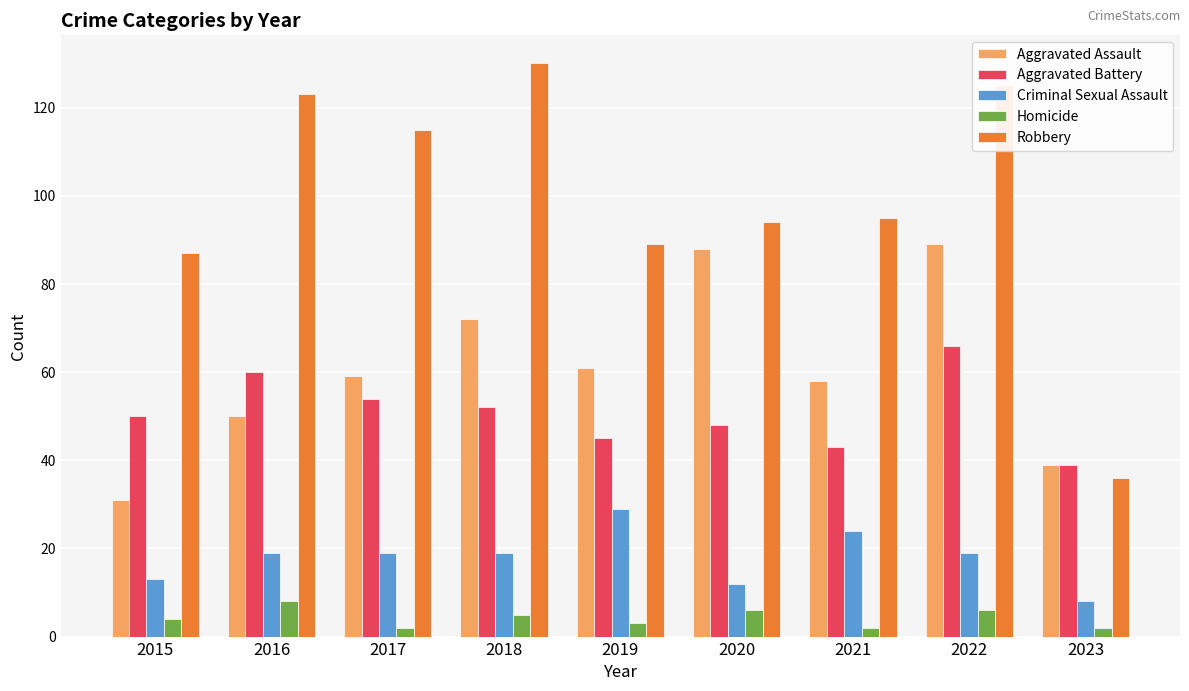

What is the average value of the Aggravated Assault series?

61